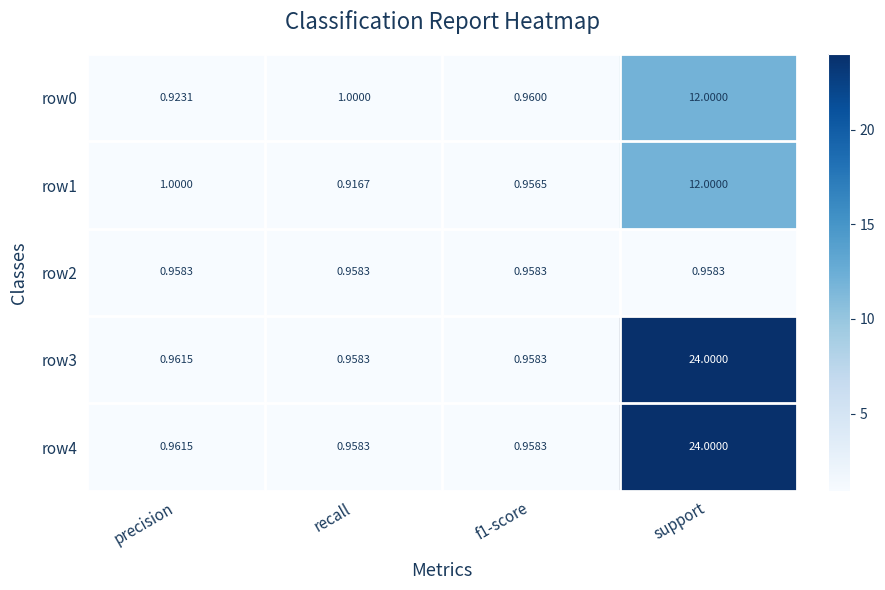

At which category does the chart reach its minimum across all series?

recall